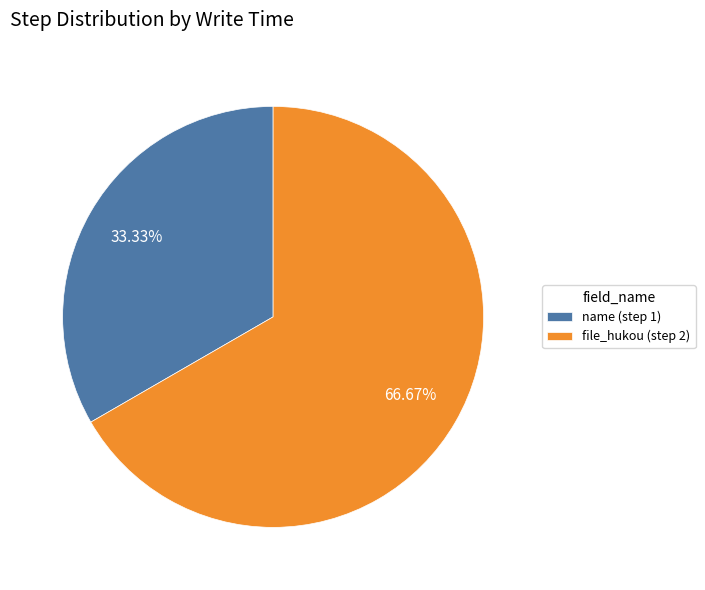

Combined, do name (step 1) and file_hukou (step 2) account for over 50%?

Yes